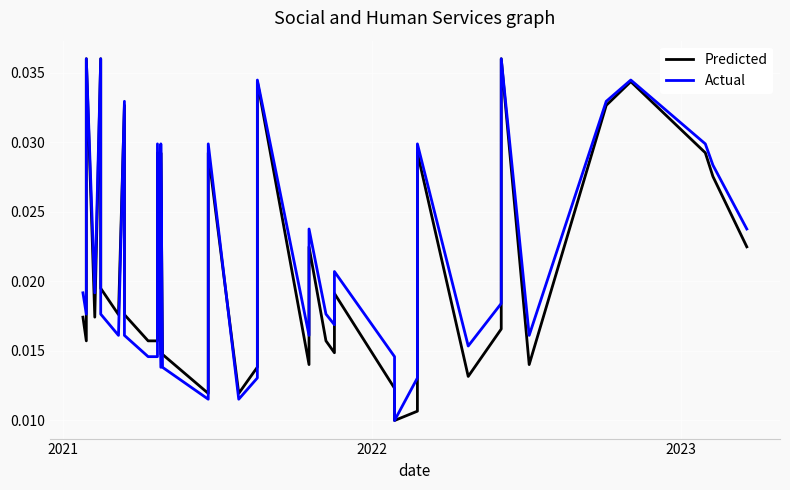

What are all the series names shown in the legend?

Predicted, Actual